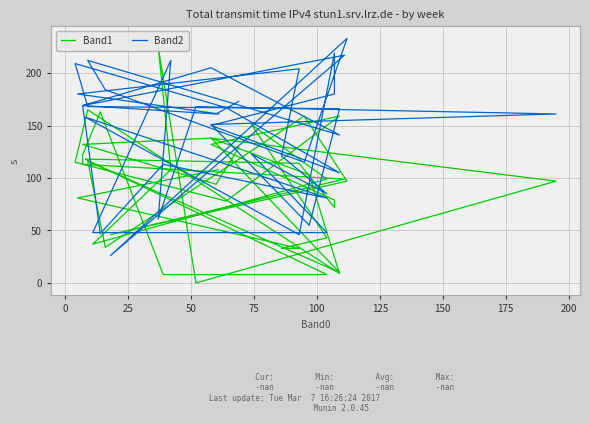

What are all the series names shown in the legend?

Band1, Band2